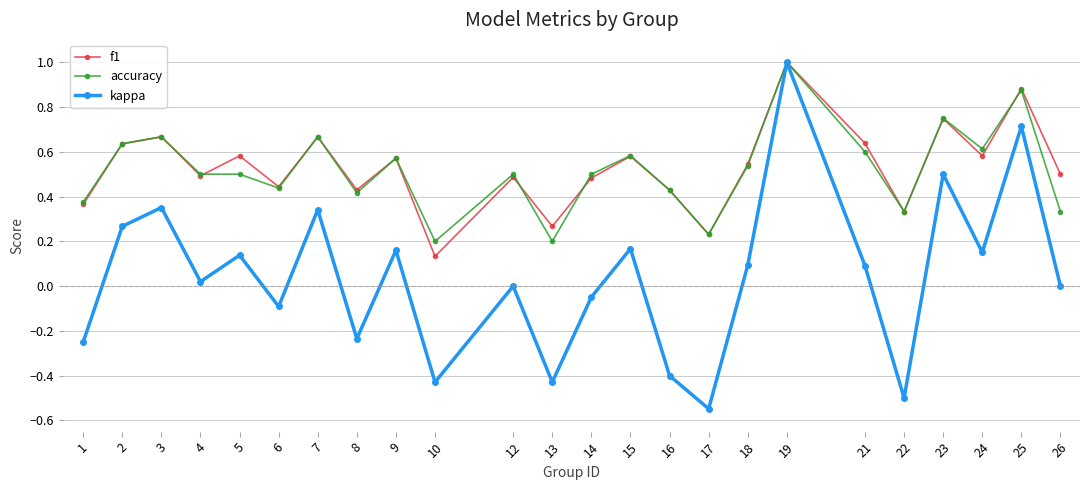

Is it true that f1 equals 0.4 at 2?

False